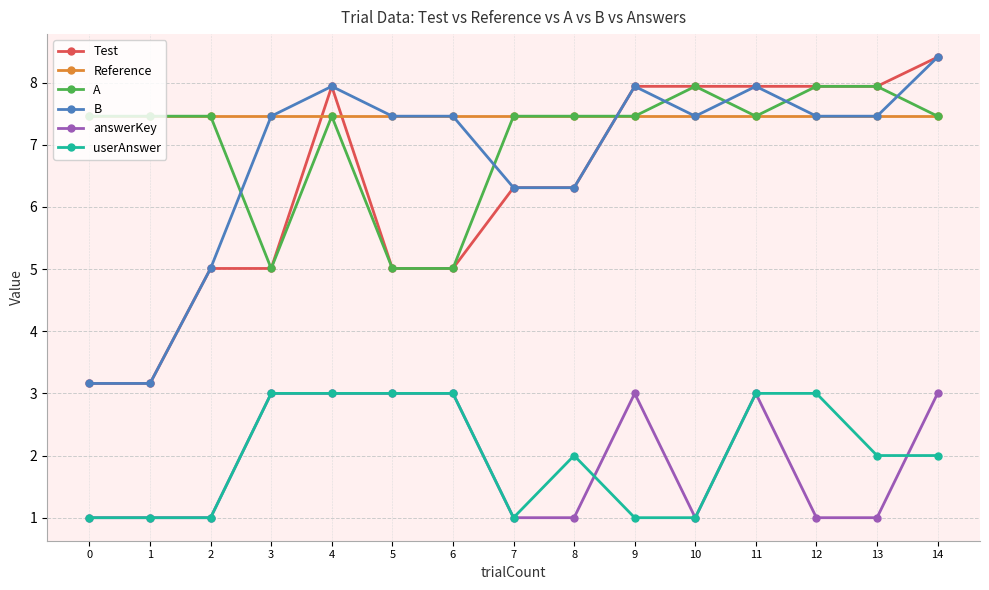

Reading right to left, transcribe all the data shown in this chart.

Test: 14=8.4	13=7.9	12=7.9	11=7.9	10=7.9	9=7.9	8=6.3	7=6.3	6=5.0	5=5.0	4=7.9	3=5.0	2=5.0	1=3.2	0=3.2
Reference: 14=7.5	13=7.5	12=7.5	11=7.5	10=7.5	9=7.5	8=7.5	7=7.5	6=7.5	5=7.5	4=7.5	3=7.5	2=7.5	1=7.5	0=7.5
A: 14=7.5	13=7.9	12=7.9	11=7.5	10=7.9	9=7.5	8=7.5	7=7.5	6=5.0	5=5.0	4=7.5	3=5.0	2=7.5	1=7.5	0=7.5
B: 14=8.4	13=7.5	12=7.5	11=7.9	10=7.5	9=7.9	8=6.3	7=6.3	6=7.5	5=7.5	4=7.9	3=7.5	2=5.0	1=3.2	0=3.2
answerKey: 14=3.0	13=1.0	12=1.0	11=3.0	10=1.0	9=3.0	8=1.0	7=1.0	6=3.0	5=3.0	4=3.0	3=3.0	2=1.0	1=1.0	0=1.0
userAnswer: 14=2.0	13=2.0	12=3.0	11=3.0	10=1.0	9=1.0	8=2.0	7=1.0	6=3.0	5=3.0	4=3.0	3=3.0	2=1.0	1=1.0	0=1.0